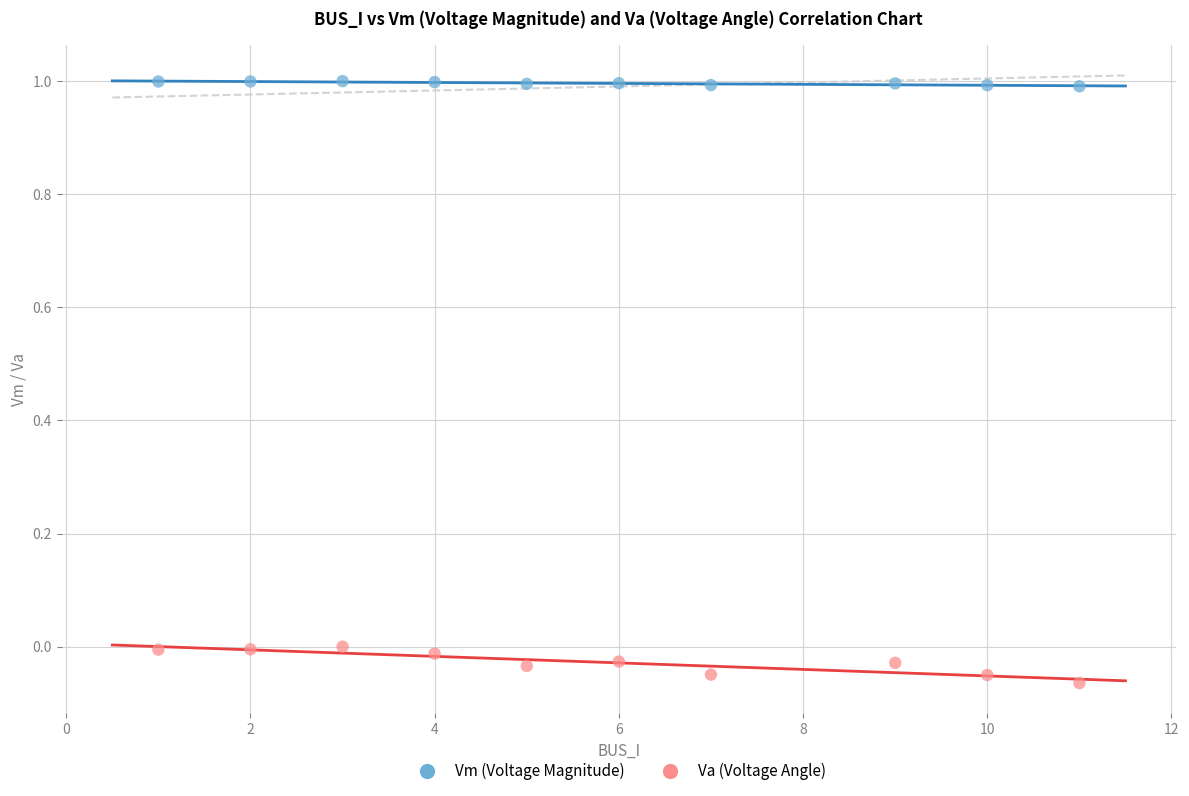

Across all data points, what is the range of Y values (max minus min)?

1.1